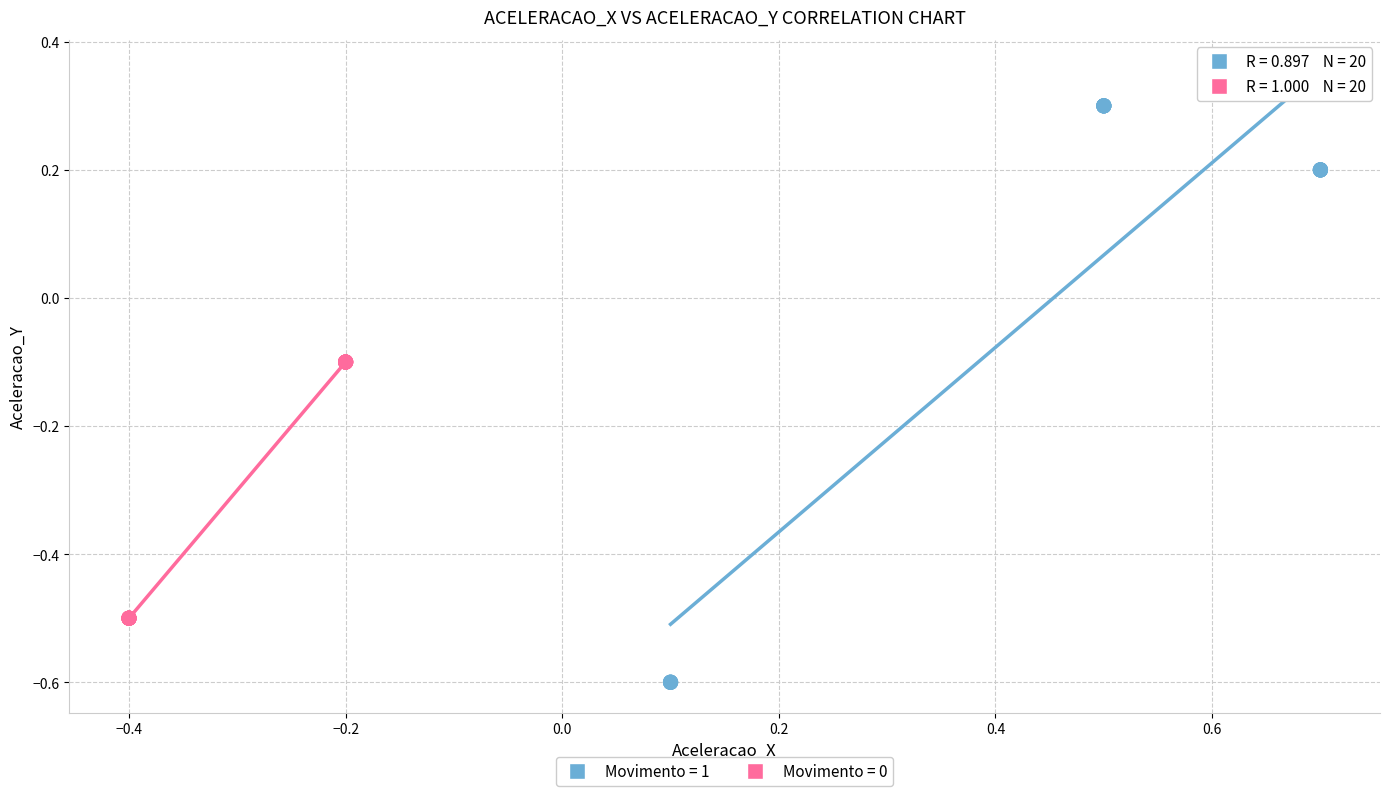

What are all the series names shown in the legend?

Movimento = 1, Movimento = 0